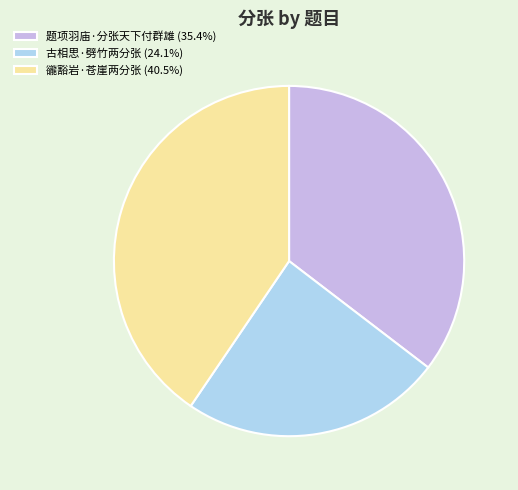

True or false: 豅豁岩·苍崖两分张 accounts for 52% of the total.

False